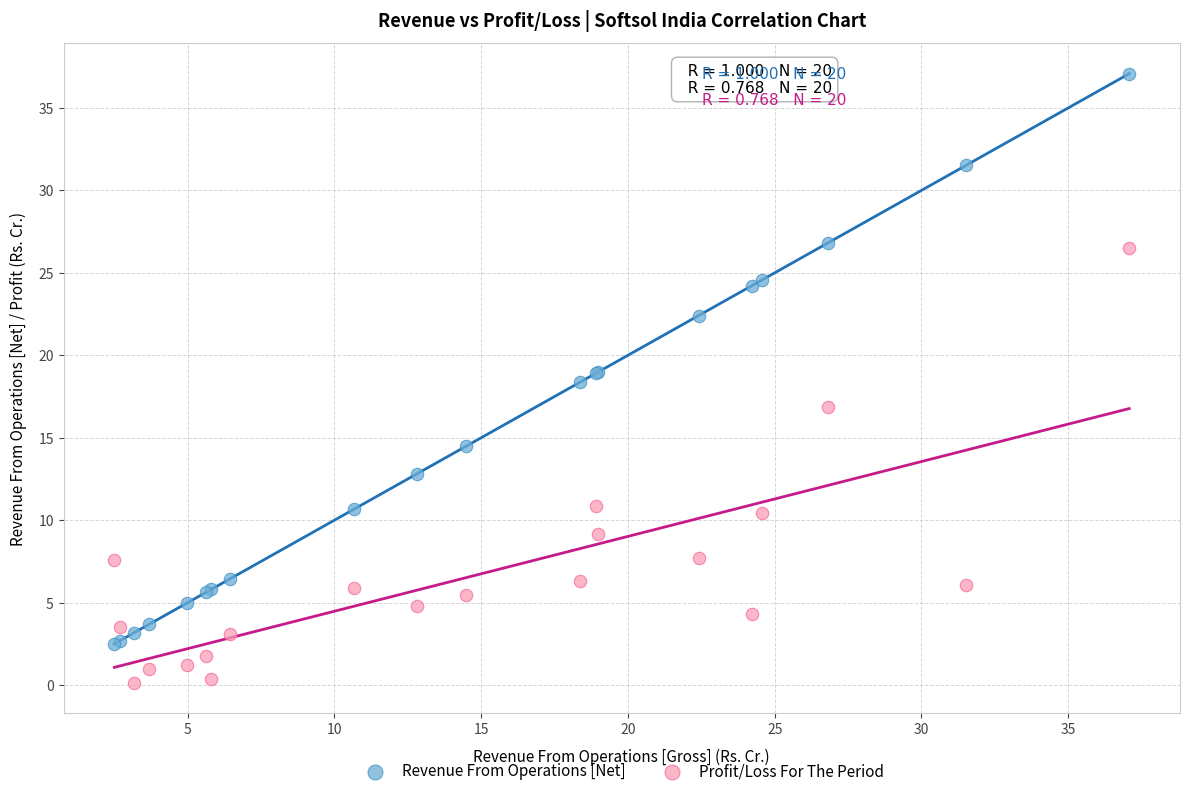

Which series reaches the minimum Y coordinate?

Profit/Loss For The Period